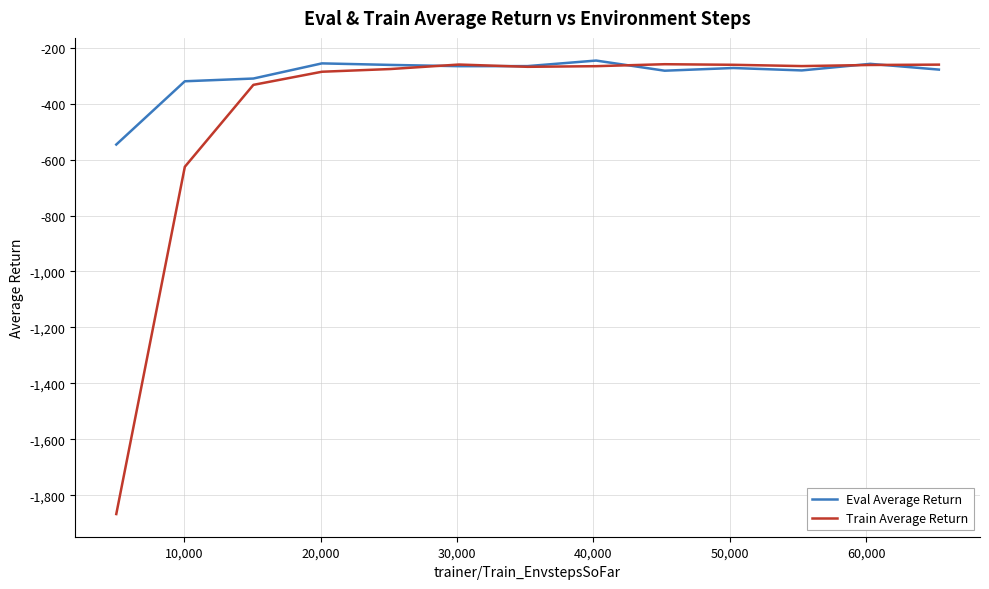

Rank the series by their average value, from lowest to highest.

Train Average Return, Eval Average Return